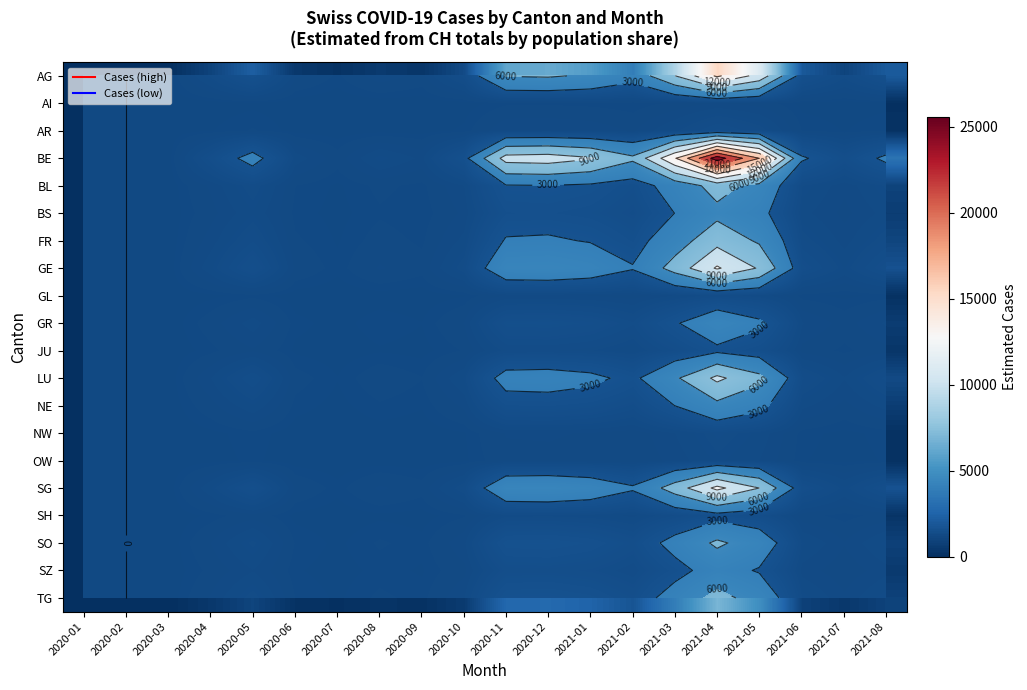

Rank the series at 2020-01 from lowest to highest value.

AG, AI, AR, BE, BL, BS, FR, GE, GL, GR, JU, LU, NE, NW, OW, SG, SH, SO, SZ, TG